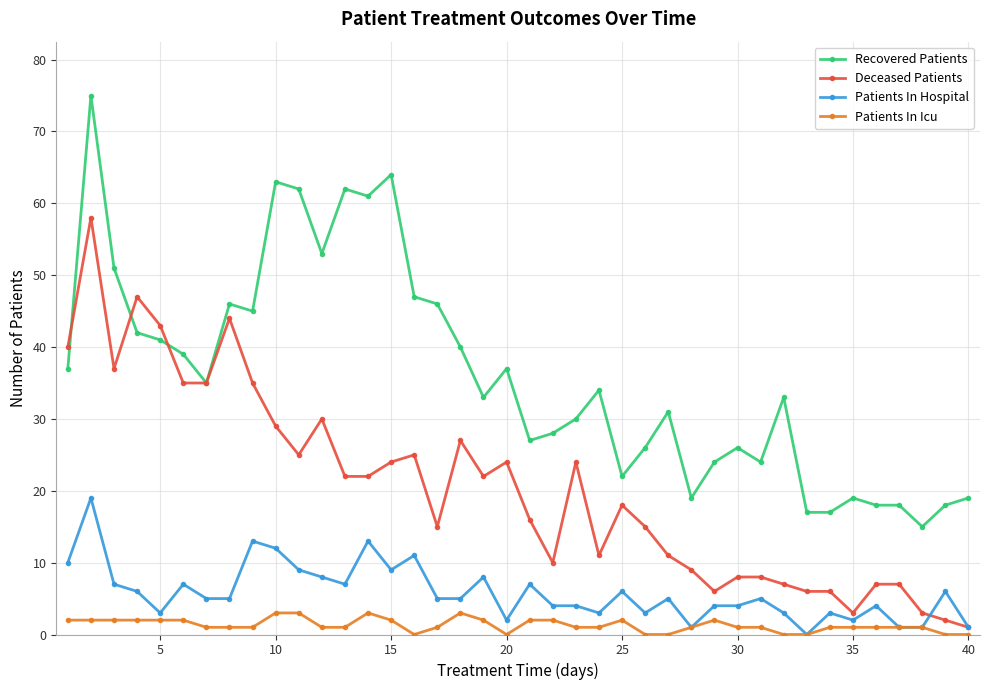

Which series has the widest spread of values?

Recovered Patients